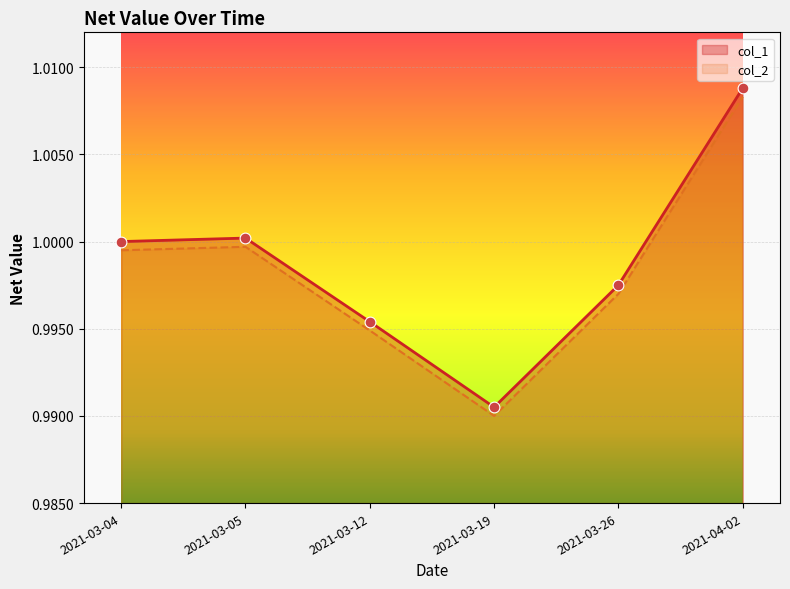

Which series has the widest spread of Y values?

col_1